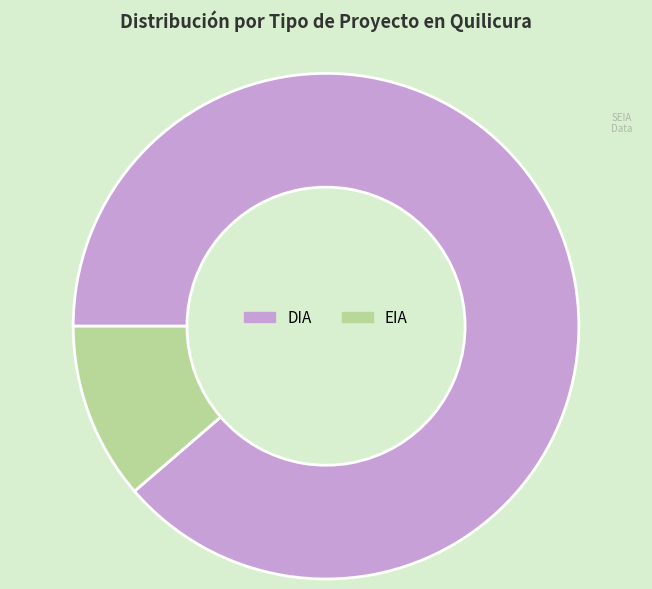

Is it true that EIA is 2% of the pie?

False